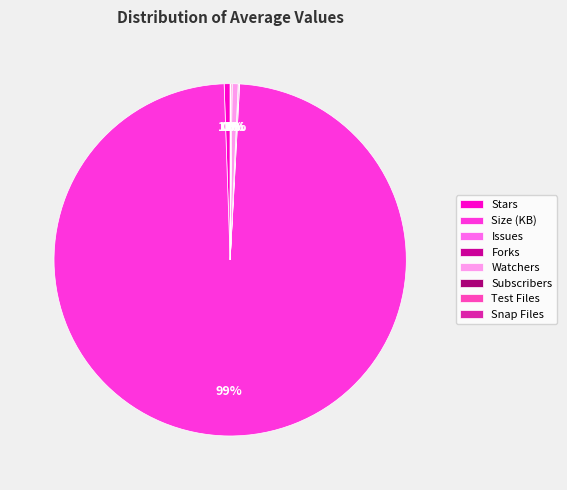

Which category has the smallest portion of the pie?

Subscribers